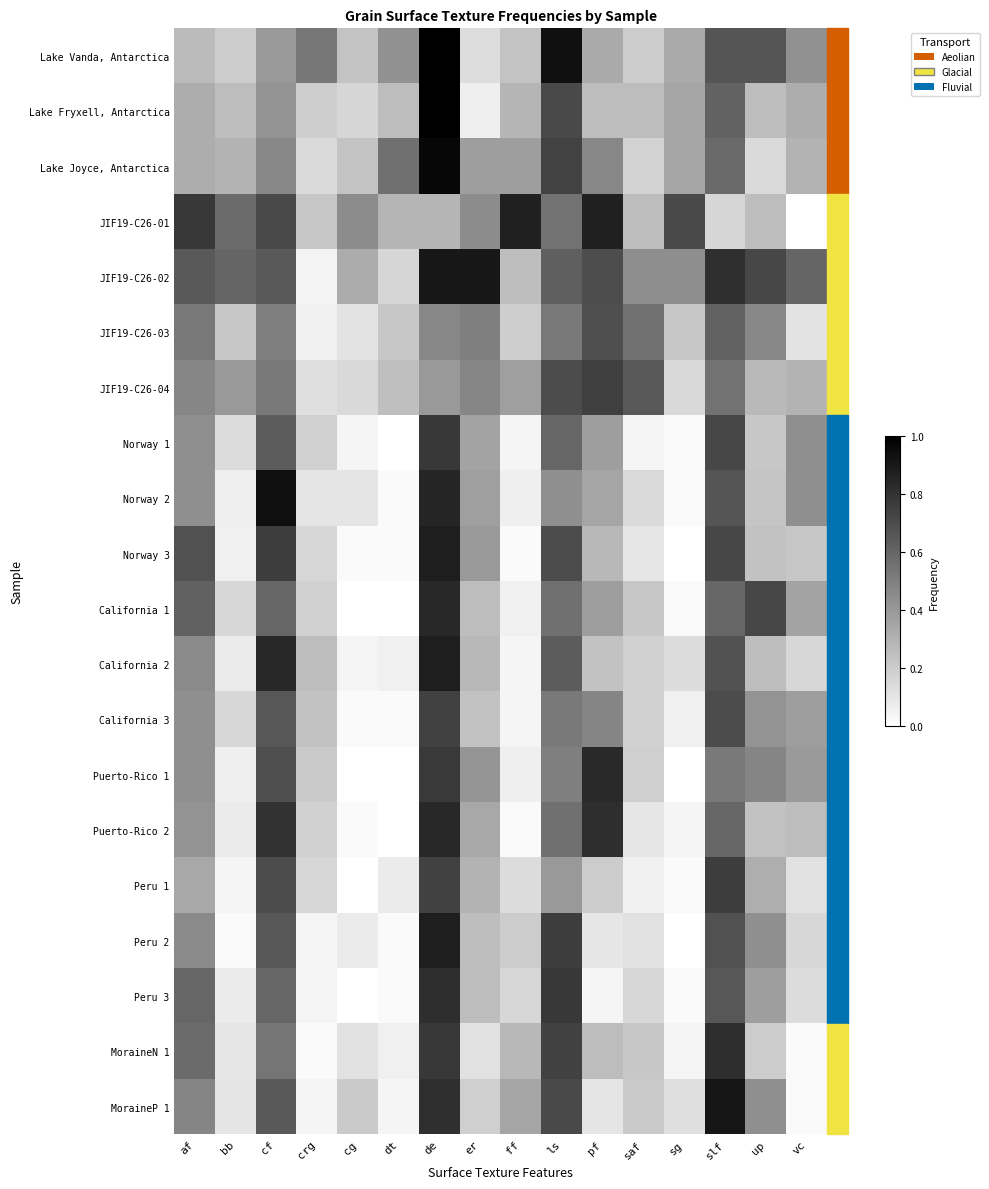

Reading left to right, extract all data points from this chart.

Lake Vanda, Antarctica: af=0.3	bb=0.2	cf=0.4	crg=0.5	cg=0.2	dt=0.4	de=1.0	er=0.1	ff=0.2	ls=0.9	pf=0.3	saf=0.2	sg=0.3	slf=0.7	up=0.7	vc=0.4
Lake Fryxell, Antarctica: af=0.3	bb=0.3	cf=0.4	crg=0.2	cg=0.2	dt=0.3	de=1.0	er=0.1	ff=0.3	ls=0.7	pf=0.3	saf=0.3	sg=0.4	slf=0.6	up=0.3	vc=0.3
Lake Joyce, Antarctica: af=0.3	bb=0.3	cf=0.5	crg=0.1	cg=0.2	dt=0.6	de=1.0	er=0.4	ff=0.4	ls=0.7	pf=0.5	saf=0.2	sg=0.4	slf=0.6	up=0.1	vc=0.3
JIF19-C26-01: af=0.8	bb=0.6	cf=0.7	crg=0.2	cg=0.5	dt=0.3	de=0.3	er=0.5	ff=0.9	ls=0.5	pf=0.9	saf=0.3	sg=0.7	slf=0.2	up=0.3	vc=0.0
JIF19-C26-02: af=0.7	bb=0.6	cf=0.7	crg=0.0	cg=0.3	dt=0.2	de=0.9	er=0.9	ff=0.3	ls=0.6	pf=0.7	saf=0.4	sg=0.4	slf=0.8	up=0.7	vc=0.6
JIF19-C26-03: af=0.5	bb=0.2	cf=0.5	crg=0.1	cg=0.1	dt=0.2	de=0.5	er=0.5	ff=0.2	ls=0.5	pf=0.7	saf=0.6	sg=0.2	slf=0.6	up=0.5	vc=0.1
JIF19-C26-04: af=0.5	bb=0.4	cf=0.5	crg=0.1	cg=0.1	dt=0.2	de=0.4	er=0.5	ff=0.4	ls=0.7	pf=0.8	saf=0.7	sg=0.1	slf=0.6	up=0.3	vc=0.3
Norway 1: af=0.4	bb=0.1	cf=0.6	crg=0.2	cg=0.0	dt=0.0	de=0.8	er=0.4	ff=0.0	ls=0.6	pf=0.4	saf=0.0	sg=0.0	slf=0.7	up=0.2	vc=0.4
Norway 2: af=0.4	bb=0.1	cf=0.9	crg=0.1	cg=0.1	dt=0.0	de=0.9	er=0.4	ff=0.1	ls=0.4	pf=0.4	saf=0.1	sg=0.0	slf=0.7	up=0.2	vc=0.4
Norway 3: af=0.7	bb=0.1	cf=0.8	crg=0.2	cg=0.0	dt=0.0	de=0.9	er=0.4	ff=0.0	ls=0.7	pf=0.3	saf=0.1	sg=0.0	slf=0.7	up=0.2	vc=0.2
California 1: af=0.6	bb=0.2	cf=0.6	crg=0.2	cg=0.0	dt=0.0	de=0.8	er=0.3	ff=0.1	ls=0.6	pf=0.4	saf=0.2	sg=0.0	slf=0.6	up=0.7	vc=0.4
California 2: af=0.5	bb=0.1	cf=0.8	crg=0.3	cg=0.0	dt=0.1	de=0.9	er=0.3	ff=0.0	ls=0.6	pf=0.2	saf=0.2	sg=0.1	slf=0.7	up=0.3	vc=0.2
California 3: af=0.4	bb=0.2	cf=0.7	crg=0.2	cg=0.0	dt=0.0	de=0.7	er=0.2	ff=0.0	ls=0.5	pf=0.5	saf=0.2	sg=0.1	slf=0.7	up=0.4	vc=0.4
Puerto-Rico 1: af=0.4	bb=0.1	cf=0.7	crg=0.2	cg=0.0	dt=0.0	de=0.8	er=0.4	ff=0.1	ls=0.5	pf=0.8	saf=0.2	sg=0.0	slf=0.5	up=0.5	vc=0.4
Puerto-Rico 2: af=0.4	bb=0.1	cf=0.8	crg=0.2	cg=0.0	dt=0.0	de=0.8	er=0.3	ff=0.0	ls=0.6	pf=0.8	saf=0.1	sg=0.0	slf=0.6	up=0.2	vc=0.3
Peru 1: af=0.3	bb=0.0	cf=0.7	crg=0.2	cg=0.0	dt=0.1	de=0.7	er=0.3	ff=0.1	ls=0.4	pf=0.2	saf=0.1	sg=0.0	slf=0.8	up=0.3	vc=0.1
Peru 2: af=0.5	bb=0.0	cf=0.7	crg=0.0	cg=0.1	dt=0.0	de=0.9	er=0.3	ff=0.2	ls=0.8	pf=0.1	saf=0.1	sg=0.0	slf=0.7	up=0.4	vc=0.2
Peru 3: af=0.6	bb=0.1	cf=0.6	crg=0.0	cg=0.0	dt=0.0	de=0.8	er=0.3	ff=0.2	ls=0.8	pf=0.0	saf=0.2	sg=0.0	slf=0.7	up=0.4	vc=0.1
MoraineN 1: af=0.6	bb=0.1	cf=0.5	crg=0.0	cg=0.1	dt=0.1	de=0.8	er=0.1	ff=0.3	ls=0.7	pf=0.3	saf=0.2	sg=0.0	slf=0.8	up=0.2	vc=0.0
MoraineP 1: af=0.5	bb=0.1	cf=0.6	crg=0.0	cg=0.2	dt=0.0	de=0.8	er=0.2	ff=0.4	ls=0.7	pf=0.1	saf=0.2	sg=0.1	slf=0.9	up=0.4	vc=0.0